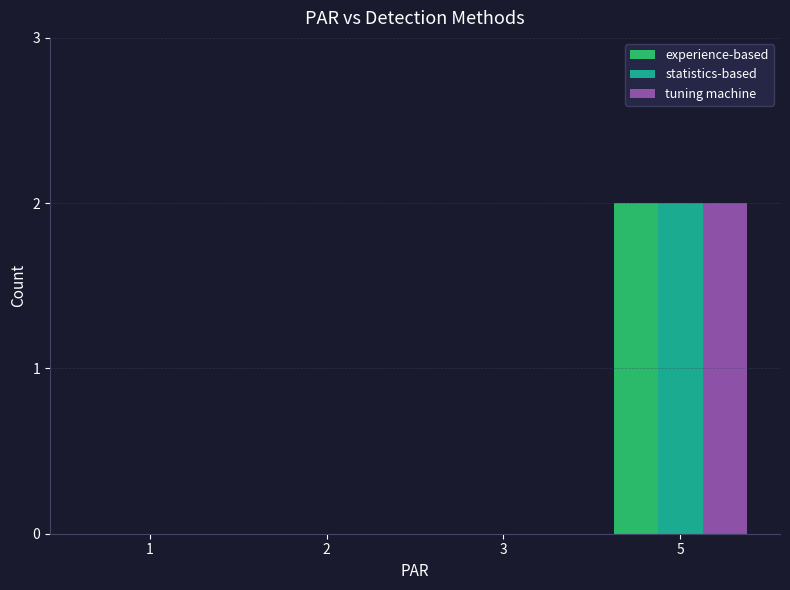

Are the bars grouped side by side (vs. stacked)?

Yes